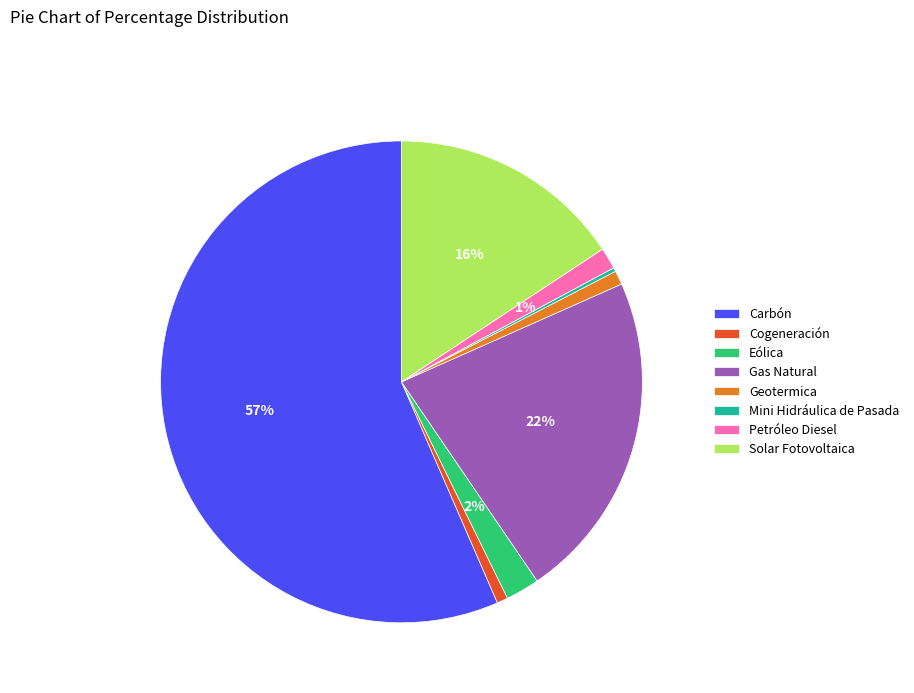

Does Solar Fotovoltaica account for over 50% of the chart?

No